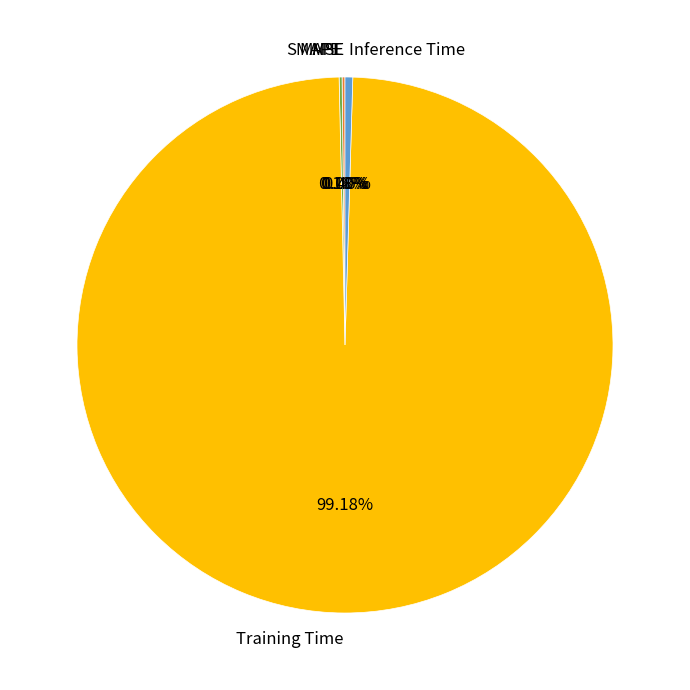

What percentage do MSE and Training Time together represent?

99.2%